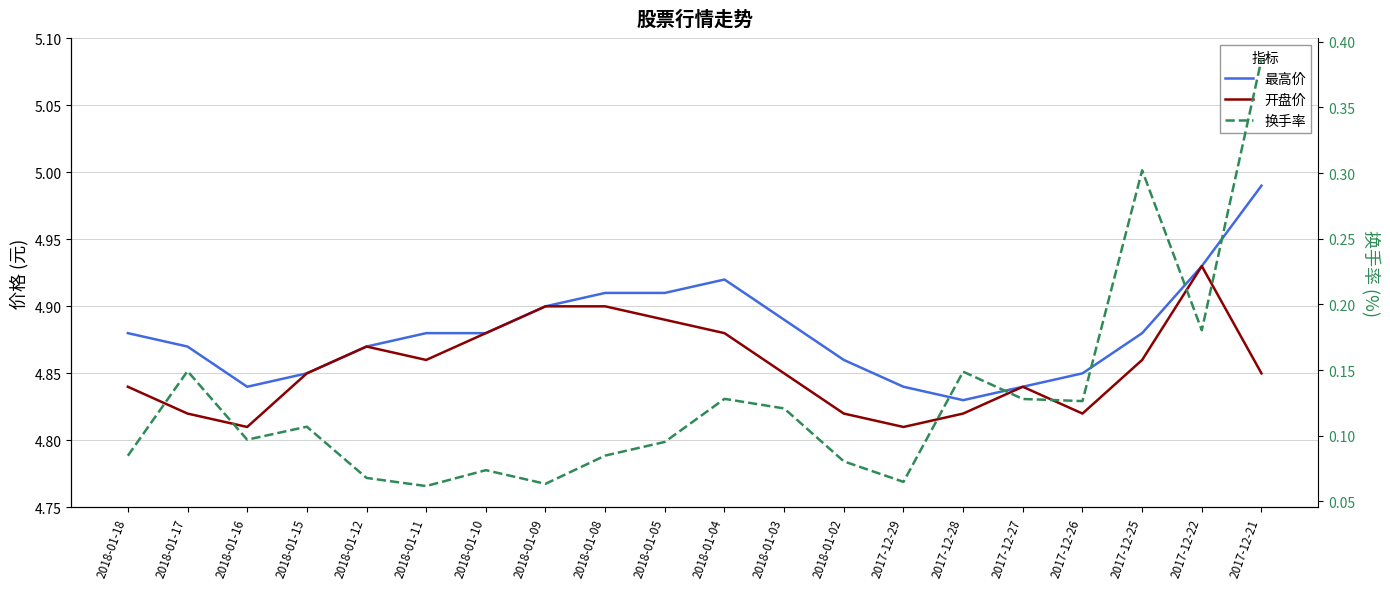

At 2017-12-27, list the series in order from largest to smallest.

最高价, 开盘价, 换手率